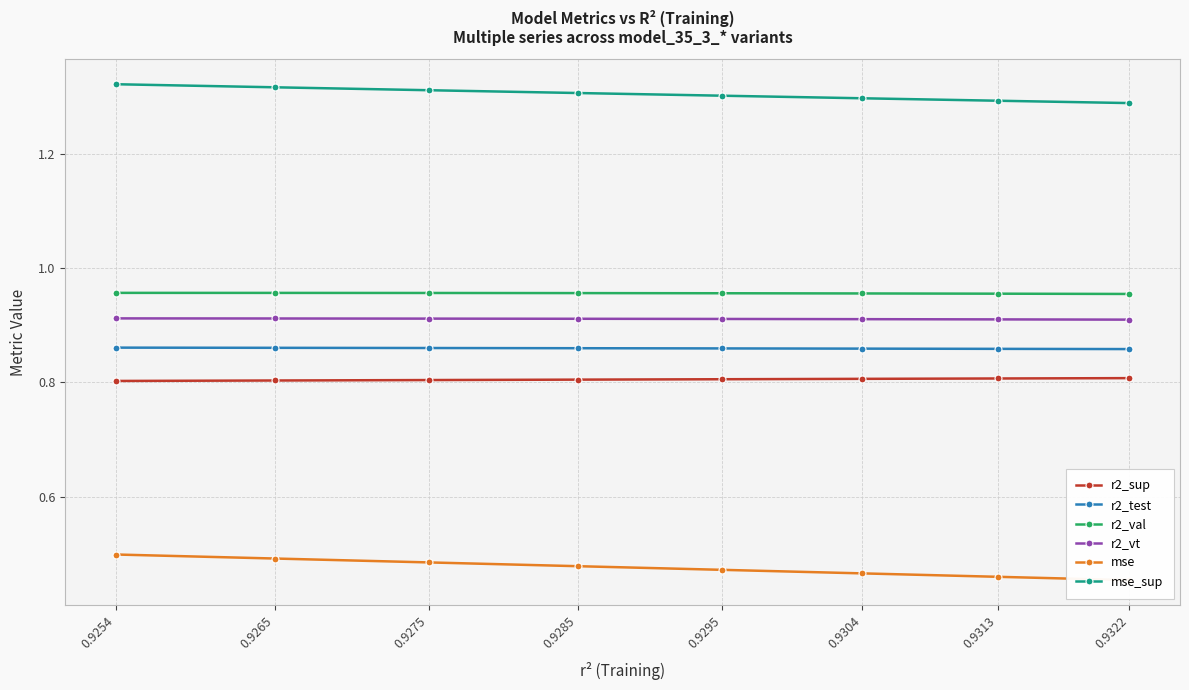

What are all the series names shown in the legend?

r2_sup, r2_test, r2_val, r2_vt, mse, mse_sup